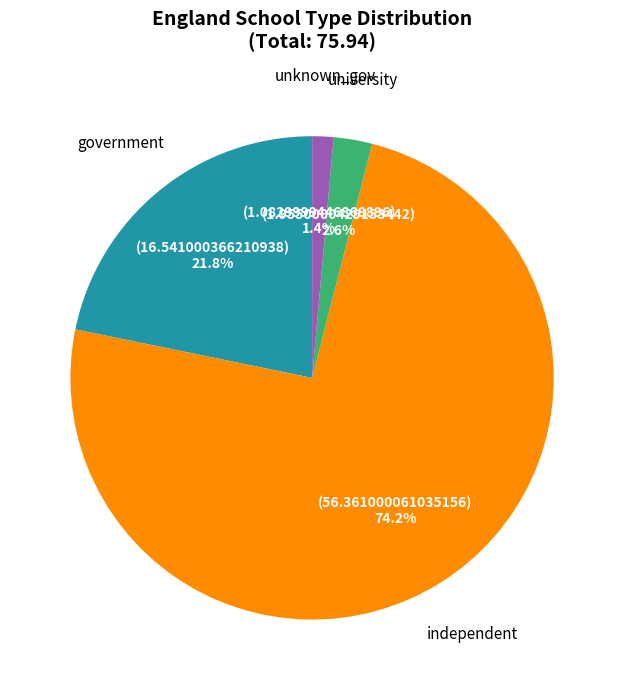

Combined, what portion of the pie is unknown_gov and university?

4.0%